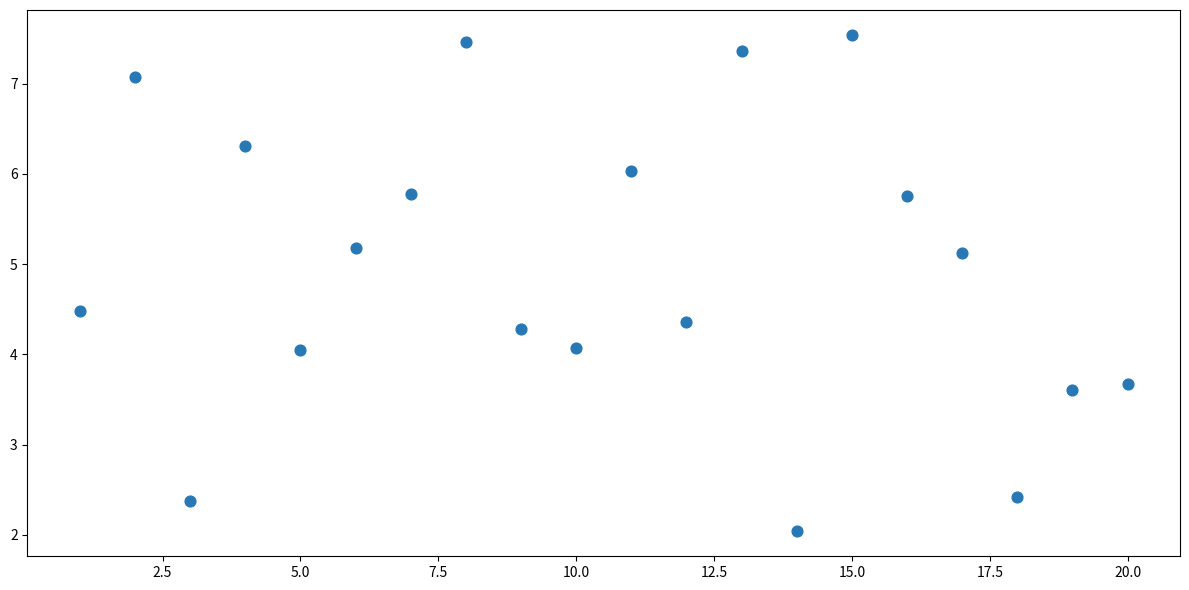

What is the range of Y values (max minus min)?

5.5